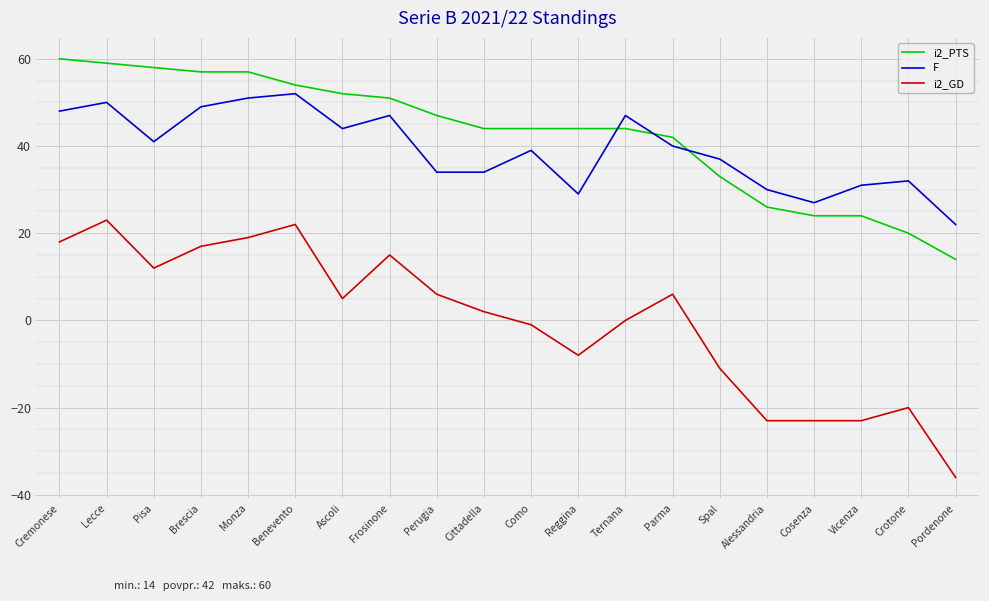

True or false: i2_PTS has a value of 54 at Benevento.

True